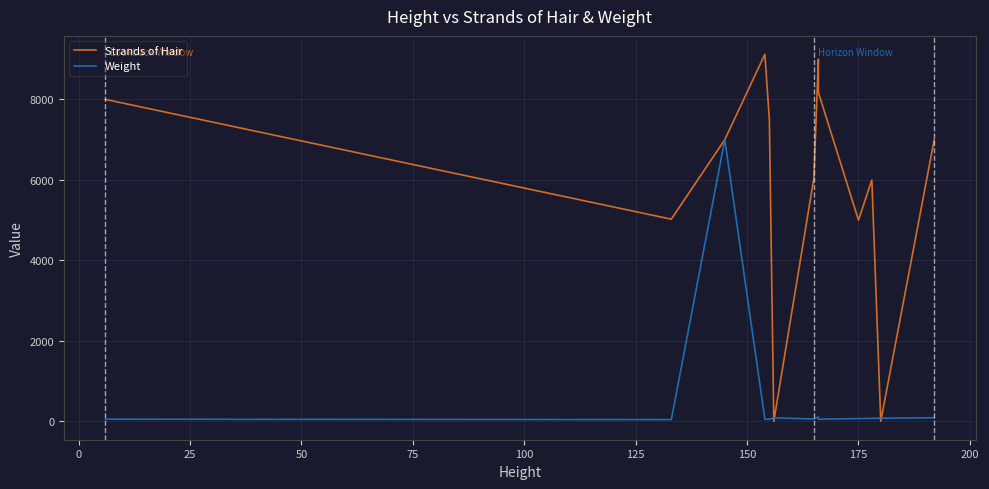

Reading left to right, extract all data points from this chart.

Strands of Hair: 8000	5024	7000	9122	7500	1	6050	9000	8178	5000	6000	4	7000
Weight: 55	45	7000	50	54	90	60	110	55	70	76	80	90